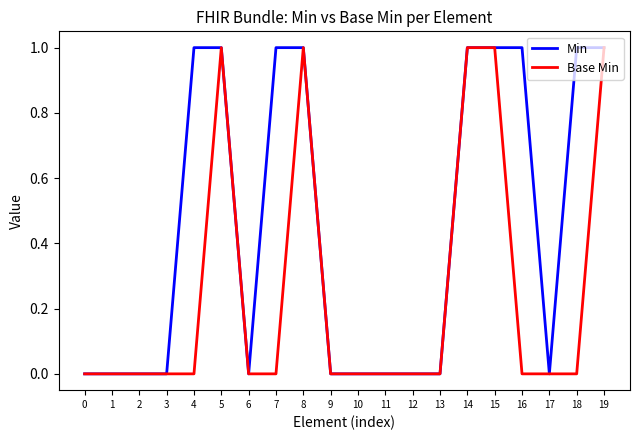

Is it true that Min equals 0 at 11?

True